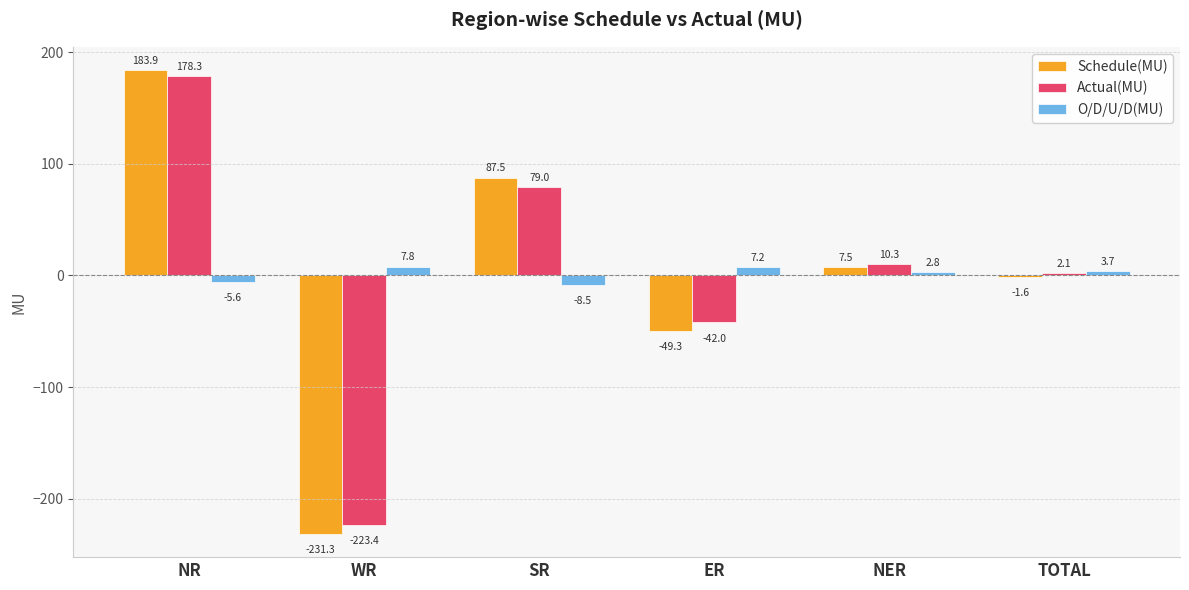

What is the label of the 2nd bar from the left?

WR